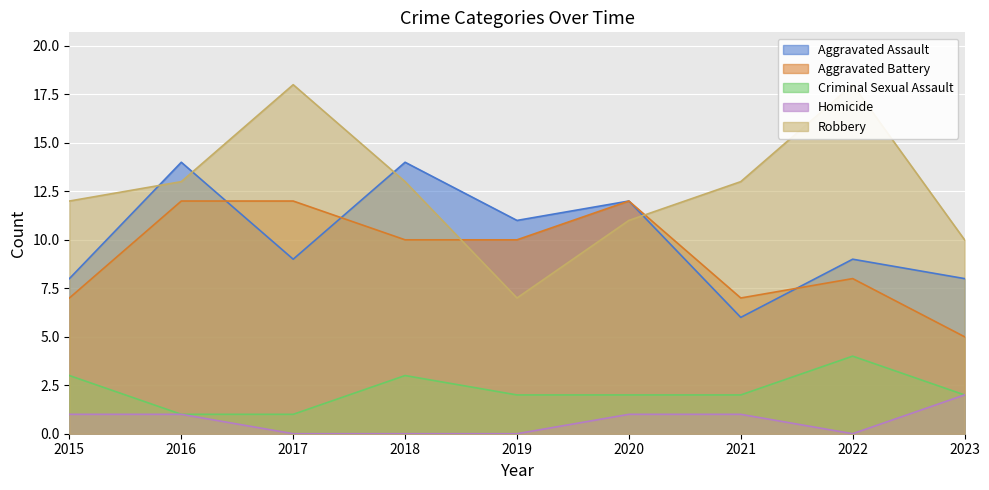

Reading right to left, extract all data points from this chart.

Aggravated Assault: 8	9	6	12	11	14	9	14	8
Aggravated Battery: 5	8	7	12	10	10	12	12	7
Criminal Sexual Assault: 2	4	2	2	2	3	1	1	3
Homicide: 2	0	1	1	0	0	0	1	1
Robbery: 10	18	13	11	7	13	18	13	12